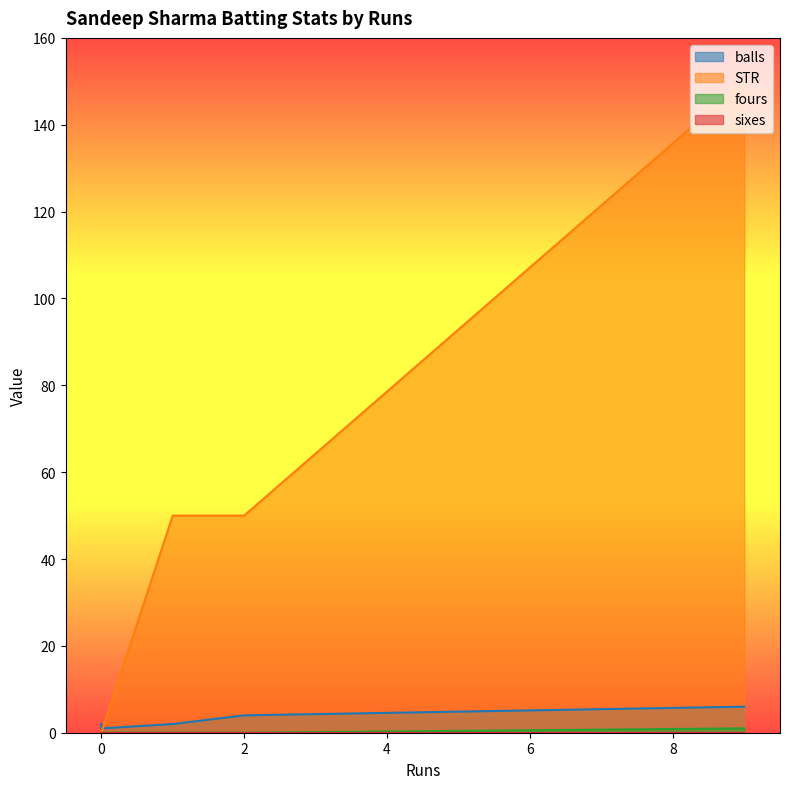

Where does the STR series first go above 50?

9